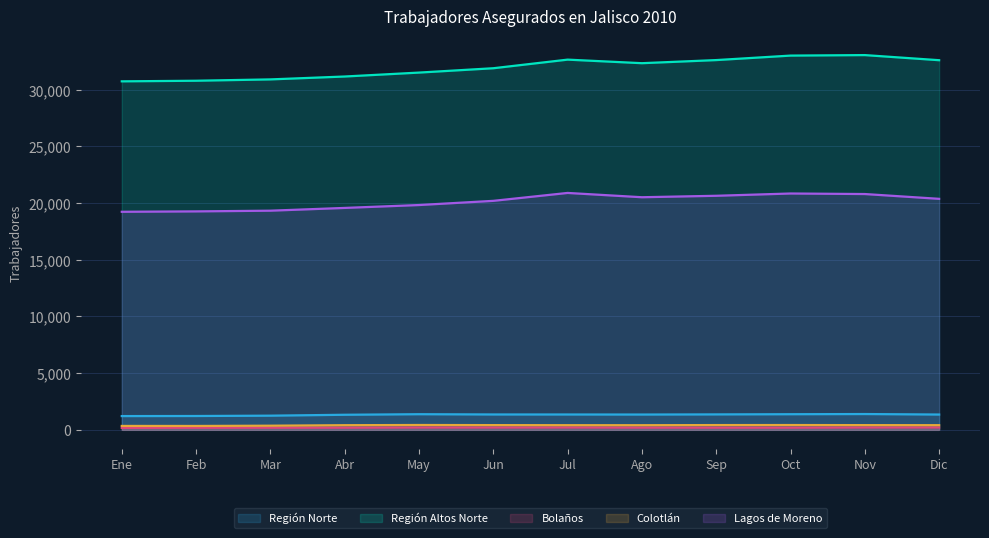

Which has a higher value, Sep or Ago?

Sep